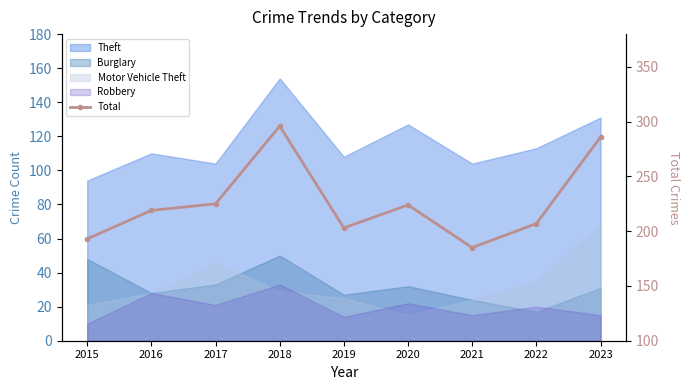

How many categories are shown in the chart?

9